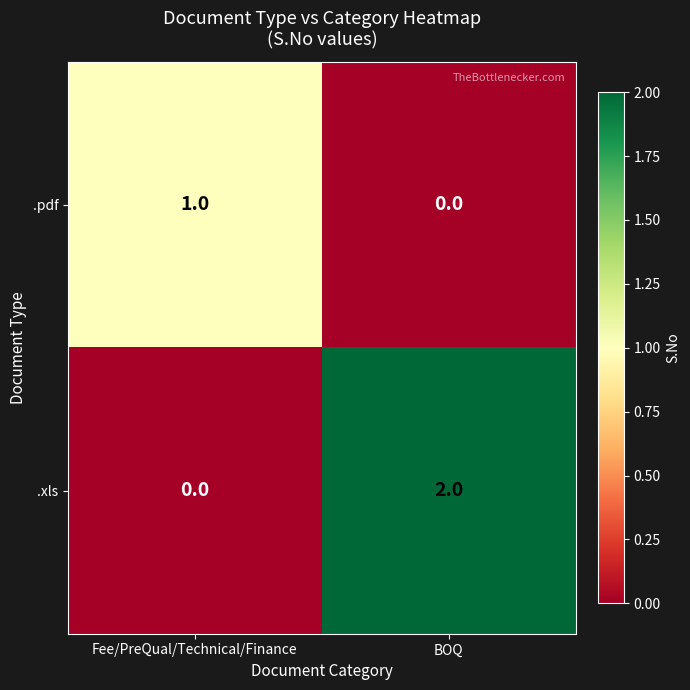

The .pdf series shows 2 at Fee/PreQual/Technical/Finance. True or false?

False